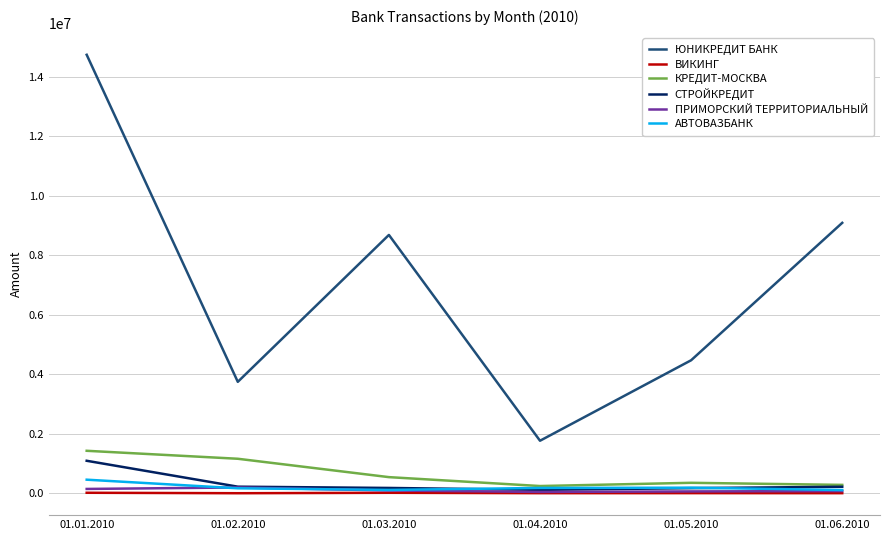

Which series changed the most between 01.03.2010 and 01.04.2010?

ЮНИКРЕДИТ БАНК